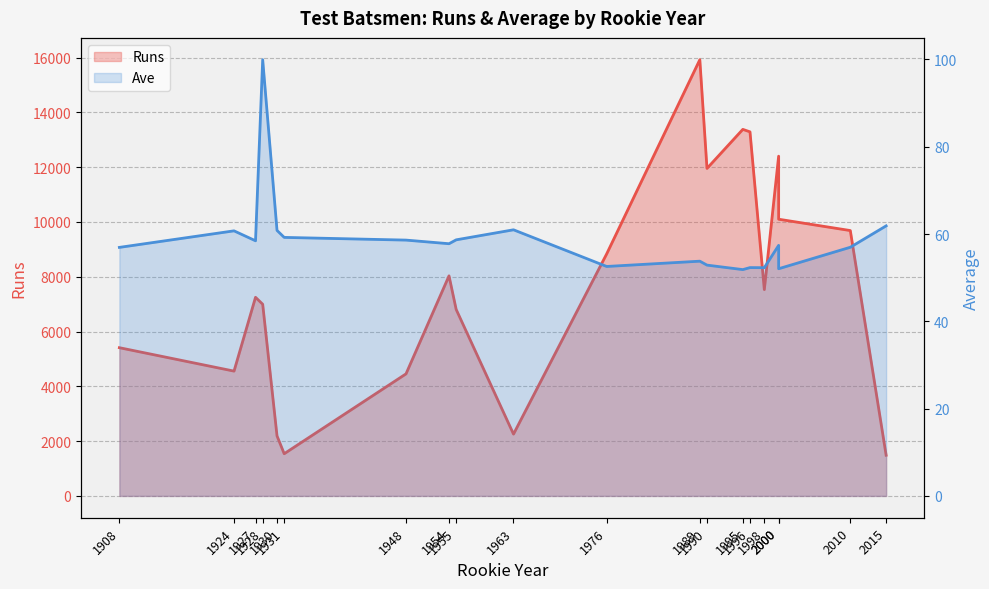

What is the minimum value shown in the chart?

51.9